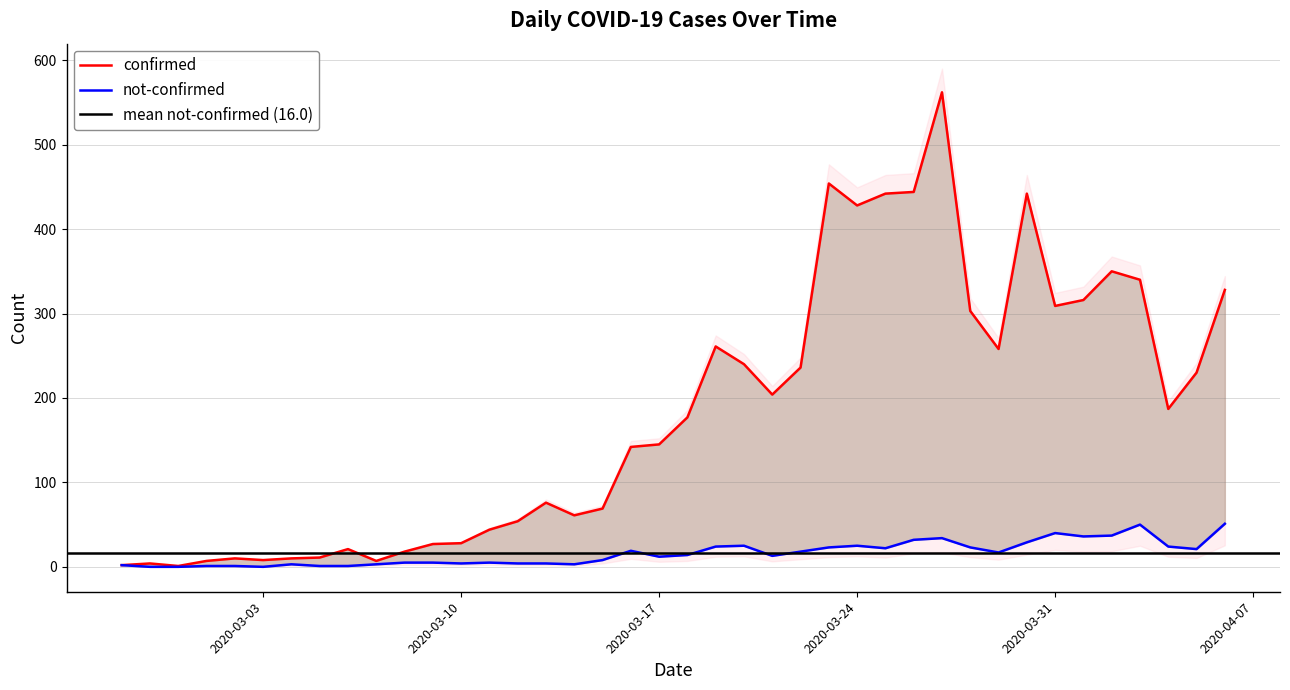

Rank the series by their maximum value, from lowest to highest.

not-confirmed, confirmed